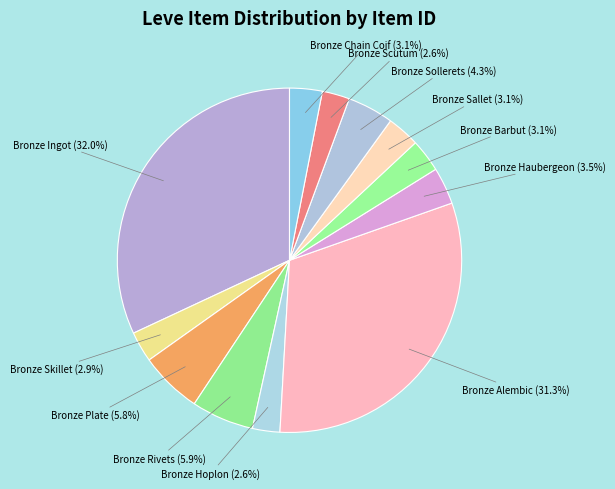

How many slices are in this pie chart?

12